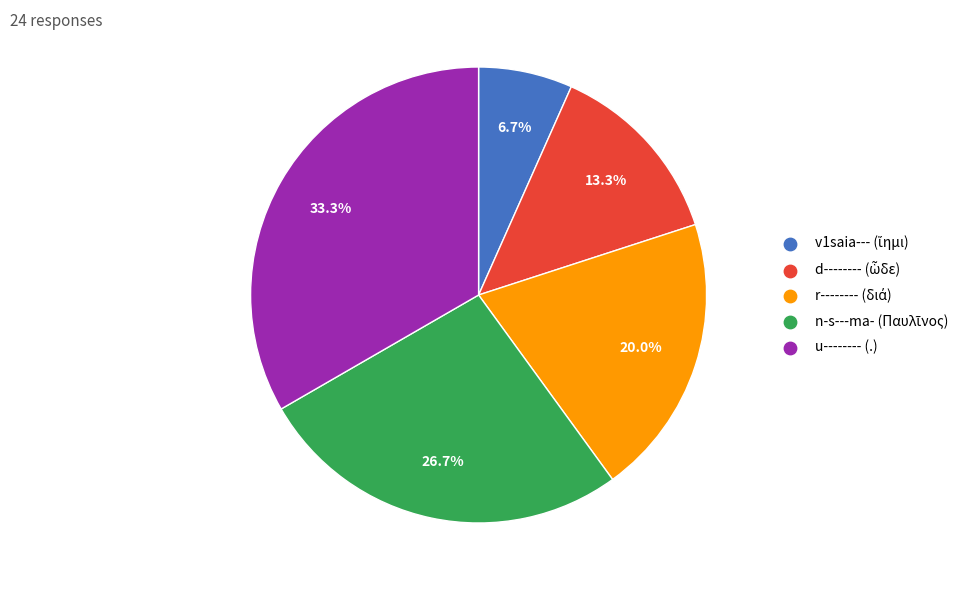

Is there a majority slice in this chart?

No